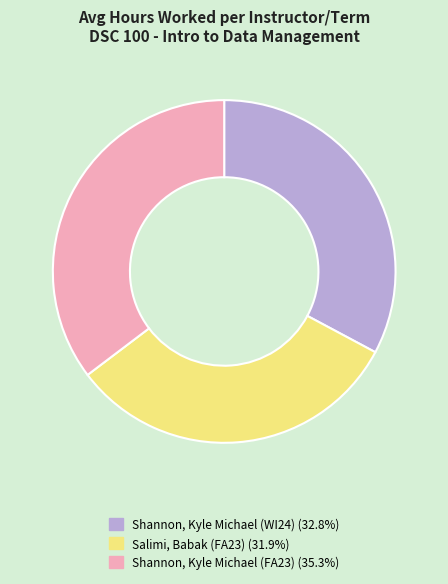

Is it true that Salimi, Babak (FA23) is 20% of the pie?

False